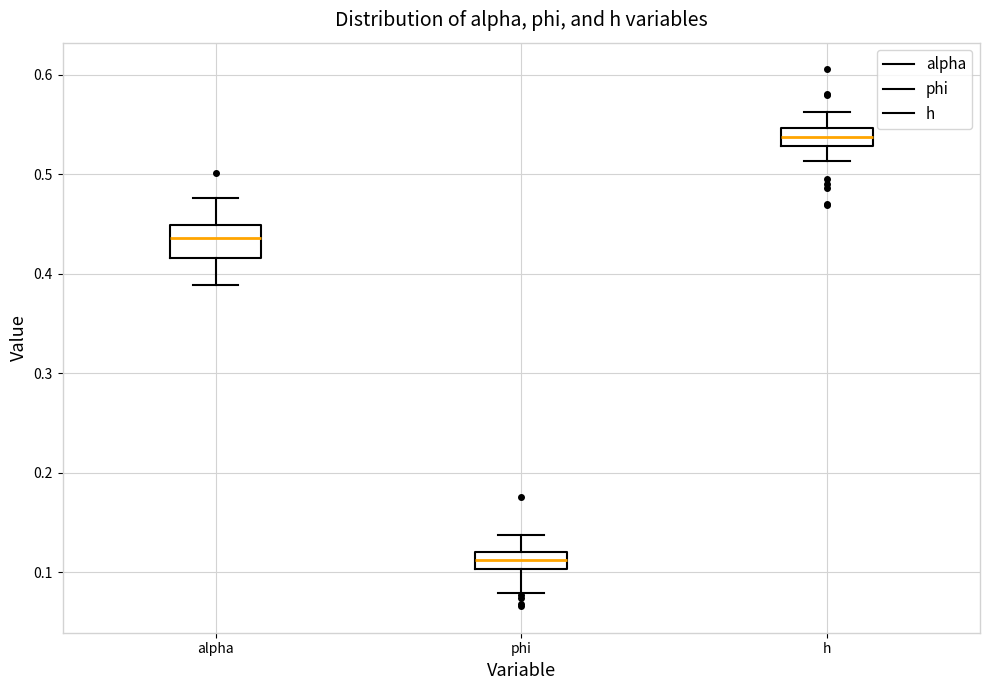

Where is the upper edge of the box for alpha on the y-axis? The values are not printed on the chart, so give them approximately, as read against the axis.

0.45